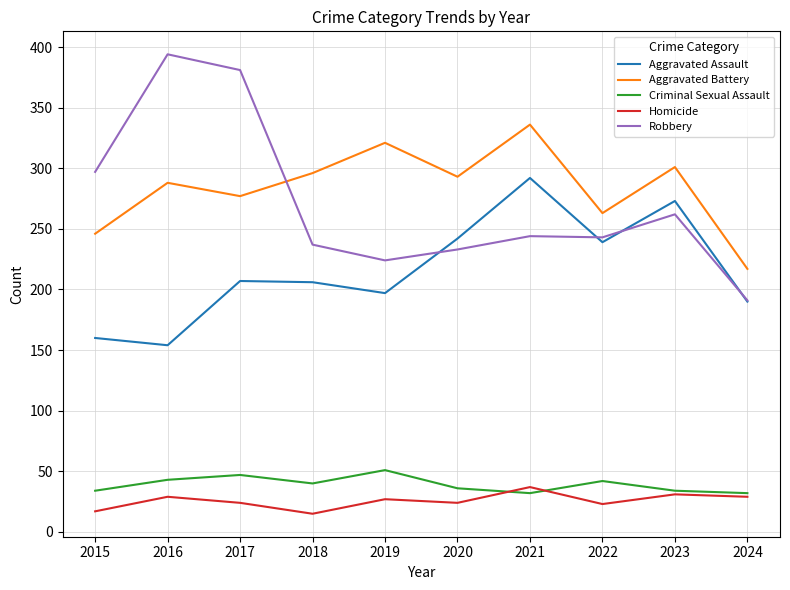

Is the value of Homicide at 2021 greater than the value of Robbery at 2020?

No